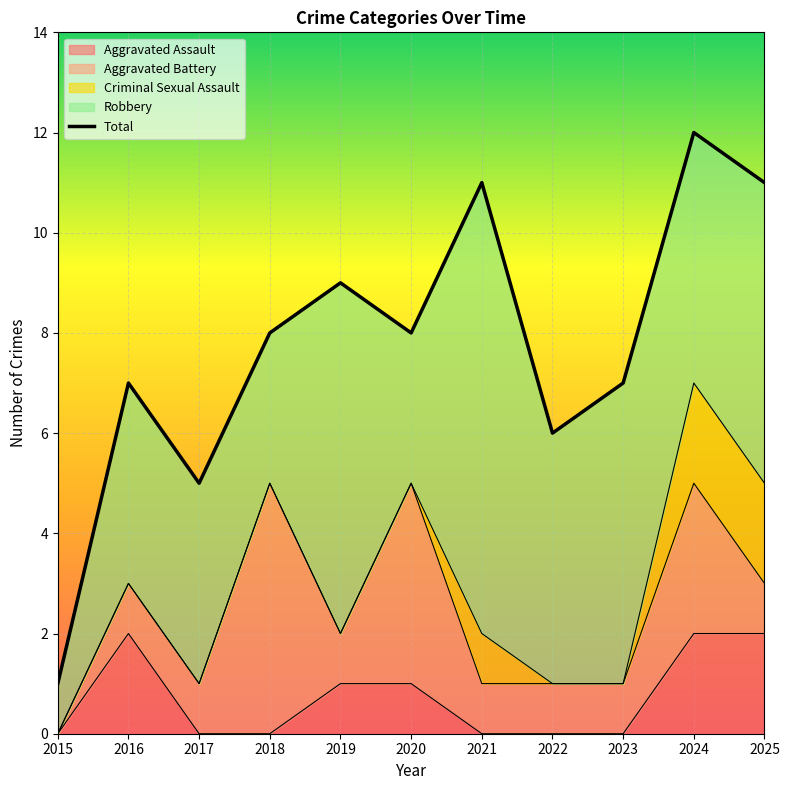

The value at 2019 is 9. True or false?

True